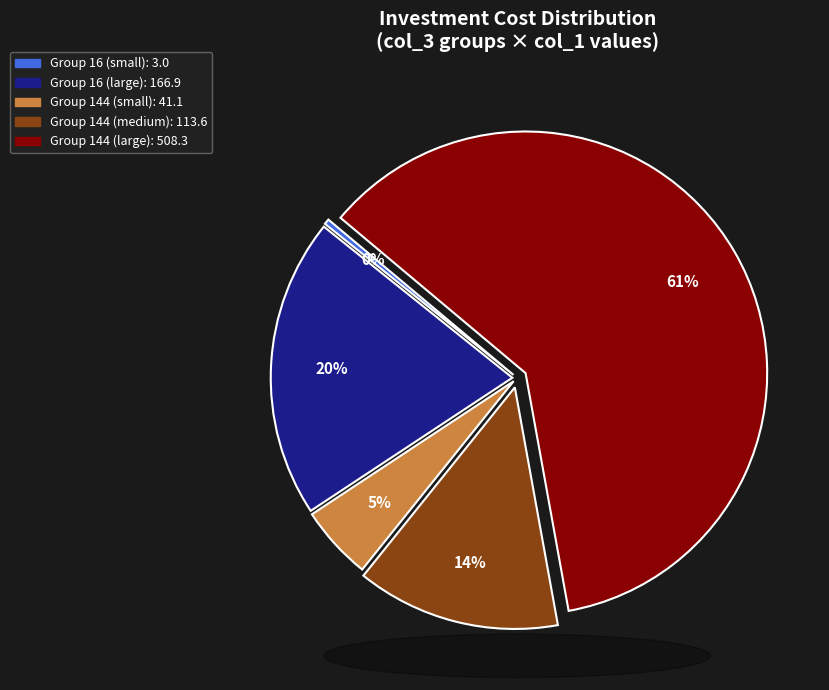

To the nearest percent, what is the difference between the largest and smallest slice percentages?

61%